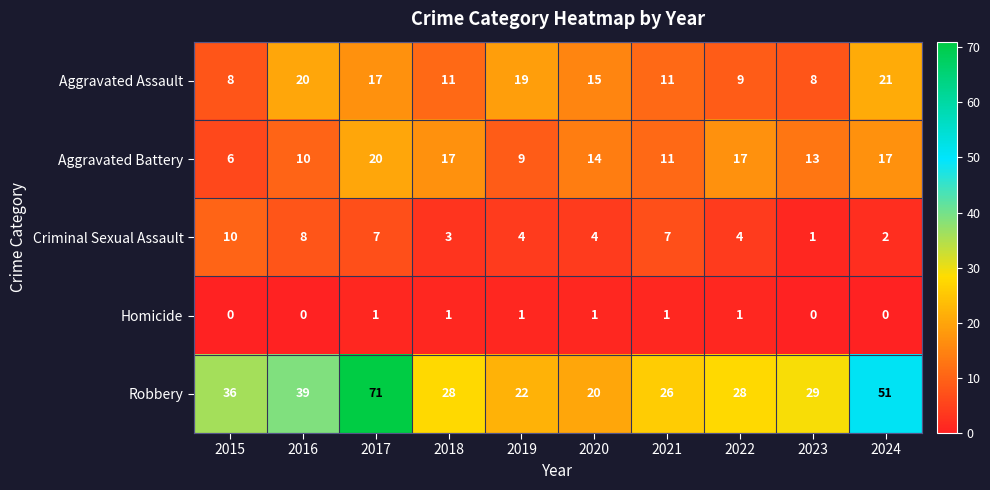

Which series has the largest total across all categories?

Robbery